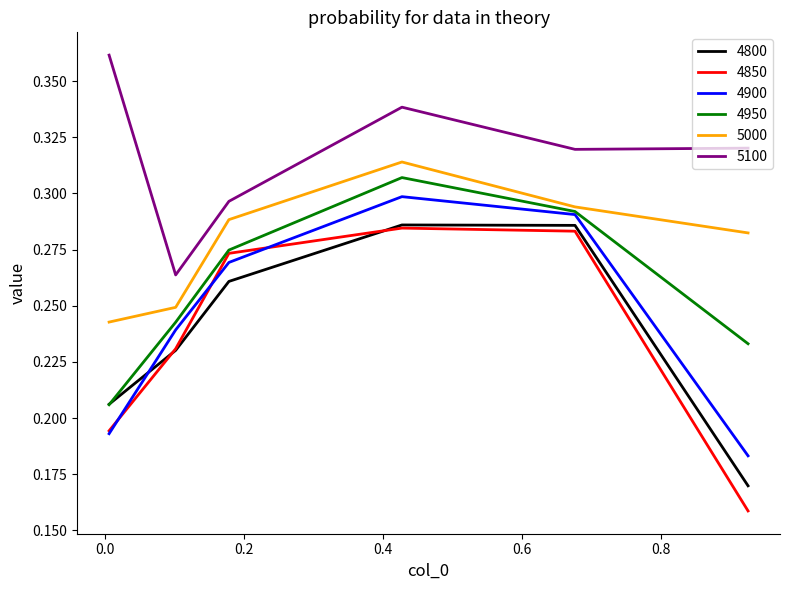

How many times do 4900 and 4800 cross each other?

1